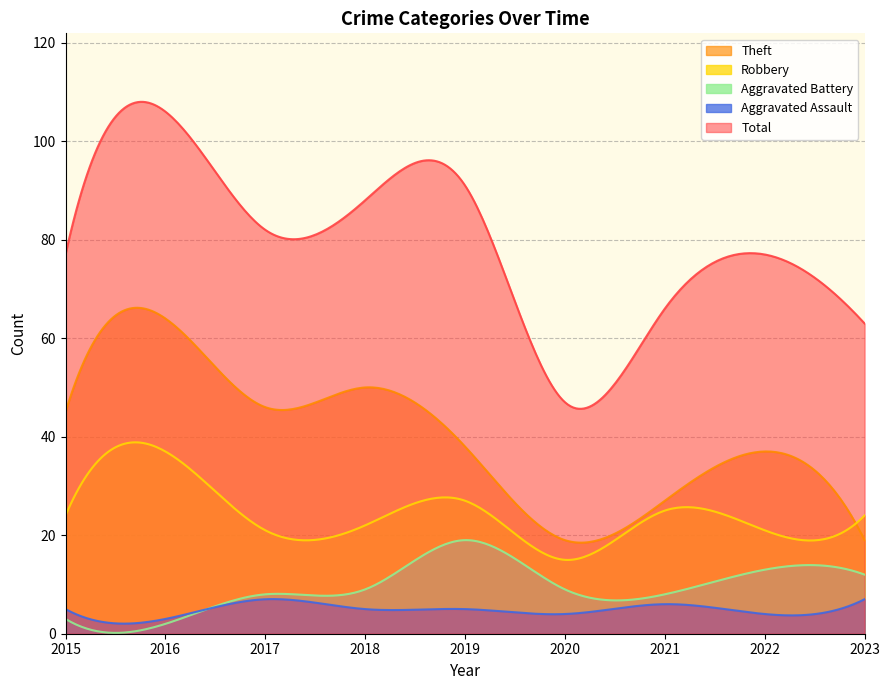

True or false: Theft and Aggravated Assault cross at least once.

False